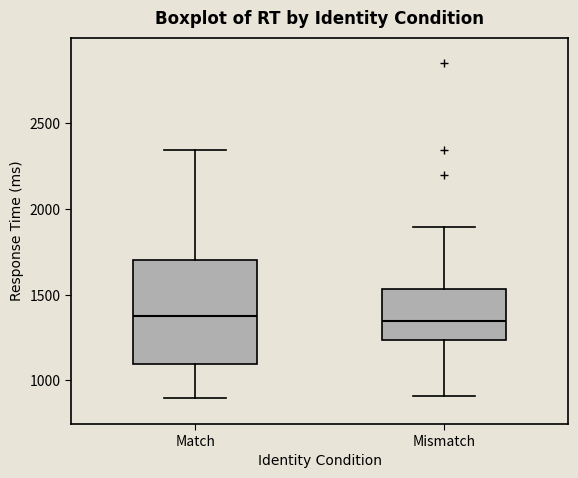

Which box is the tallest, from its lower edge to its upper edge?

Match